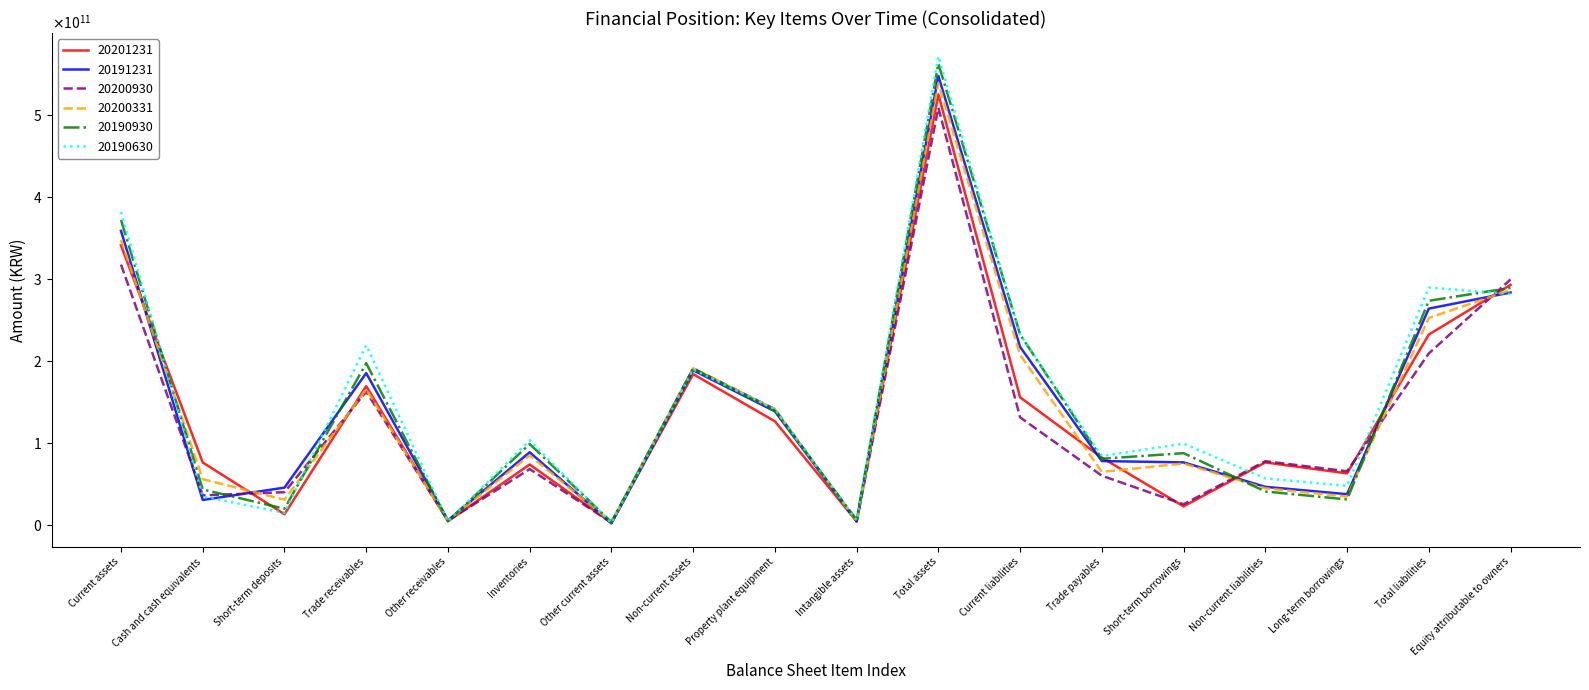

Does the chart have visible grid lines?

No